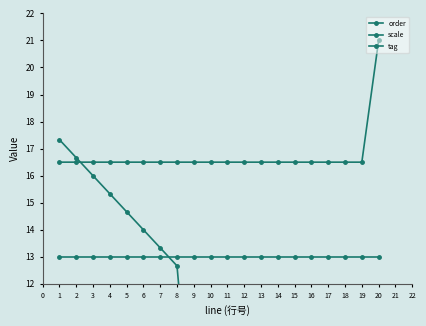

What is the value of the order point at the 2nd from the left?

16.7